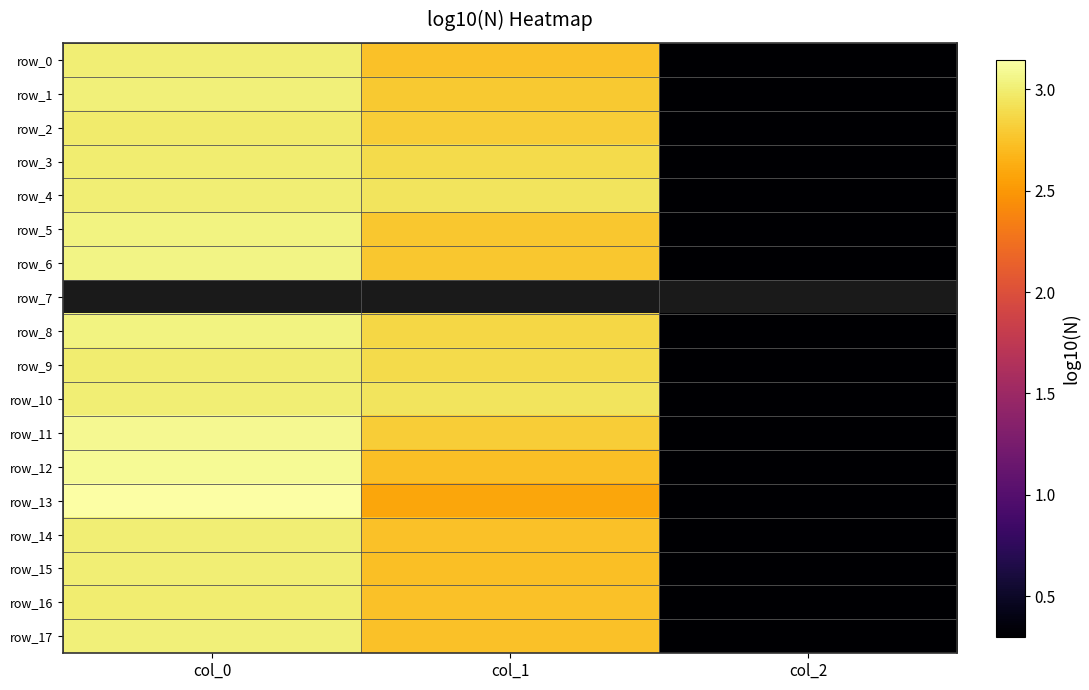

At which label does row_13 reach its peak?

col_0